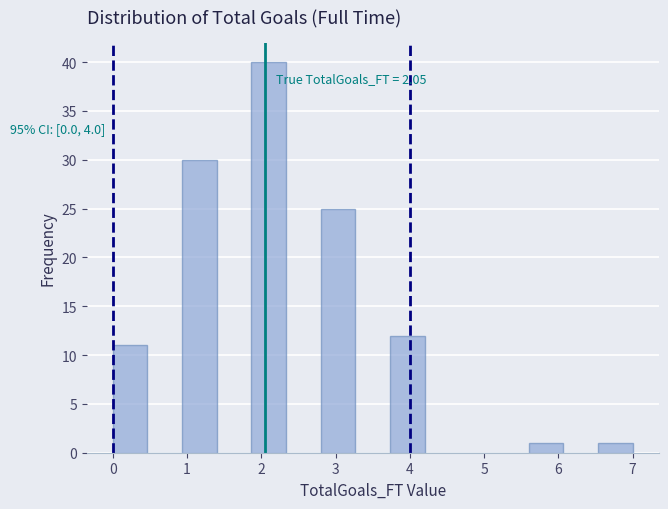

Which range on the x-axis has the tallest bar?

1.9 to 2.3